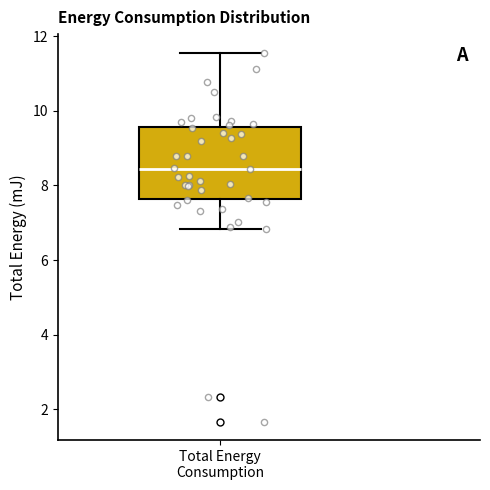

Where is the upper edge of the box for Total Energy Consumption on the y-axis? The values are not printed on the chart, so give them approximately, as read against the axis.

9.6